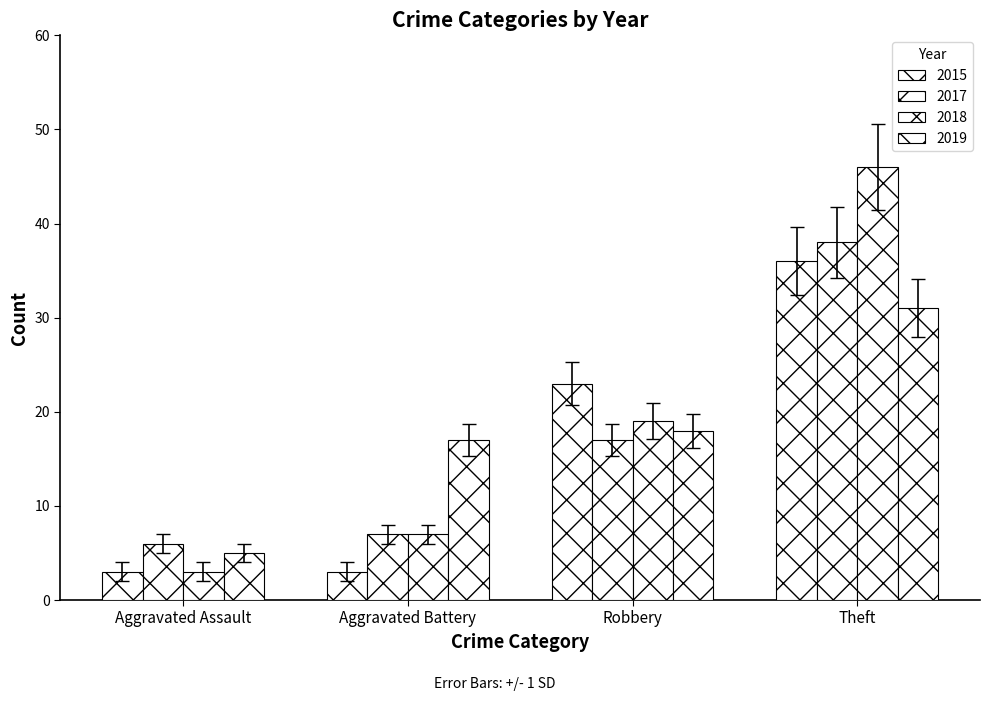

How many bars are there in each group?

4